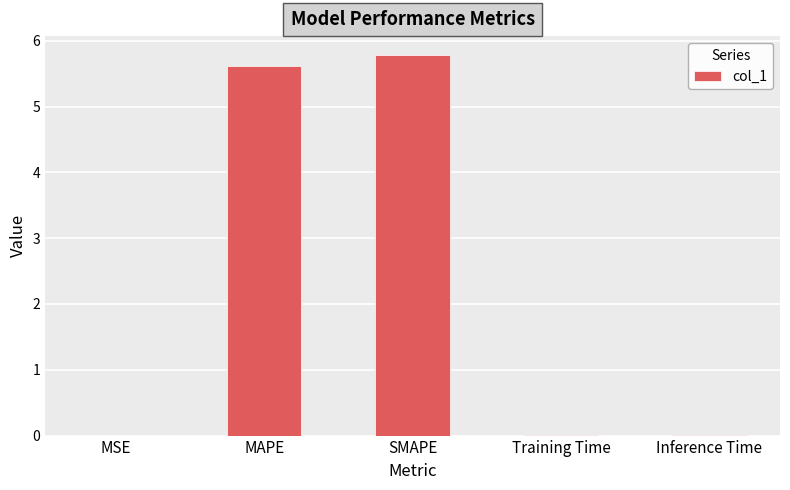

What is the greatest value displayed?

5.8